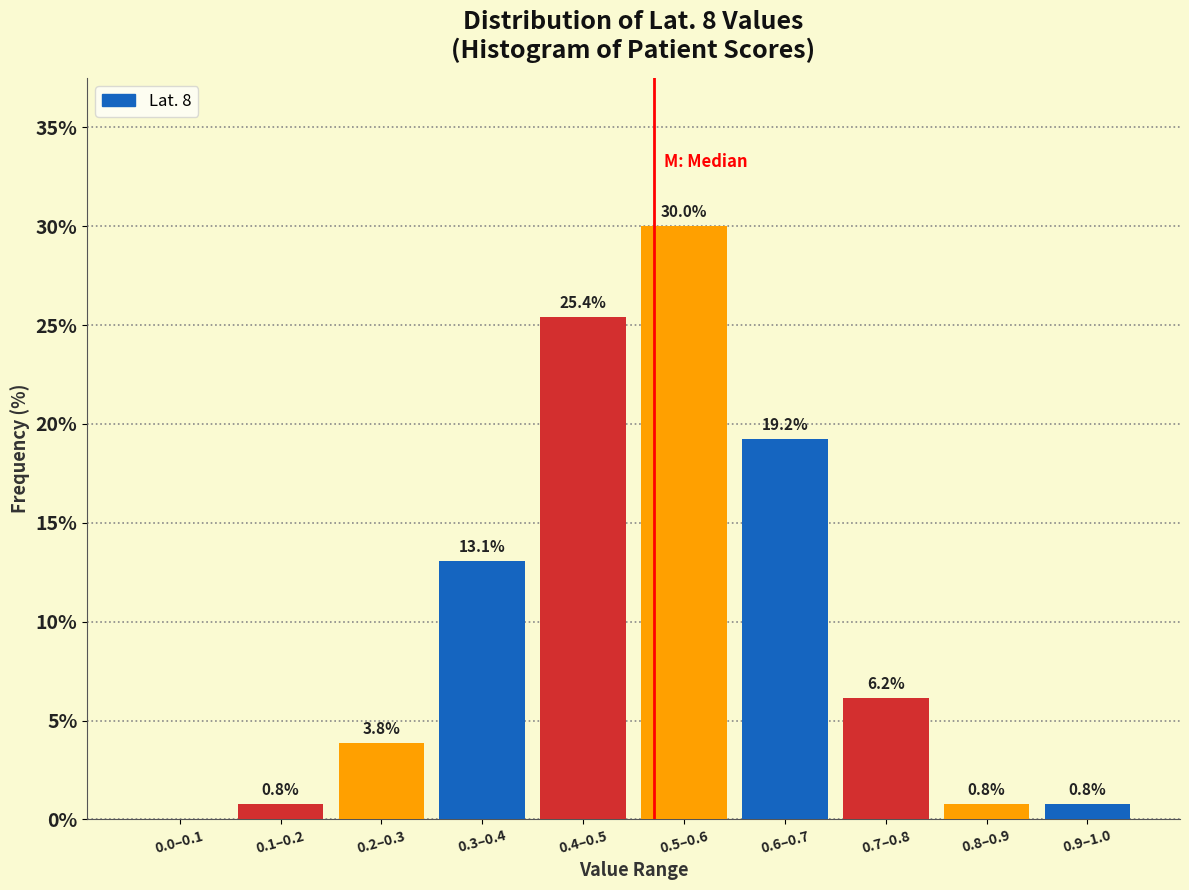

Reading left to right, what are all the values shown in this chart?

0.0–0.1=0.0	0.1–0.2=0.8	0.2–0.3=3.8	0.3–0.4=13.1	0.4–0.5=25.4	0.5–0.6=30.0	0.6–0.7=19.2	0.7–0.8=6.2	0.8–0.9=0.8	0.9–1.0=0.8